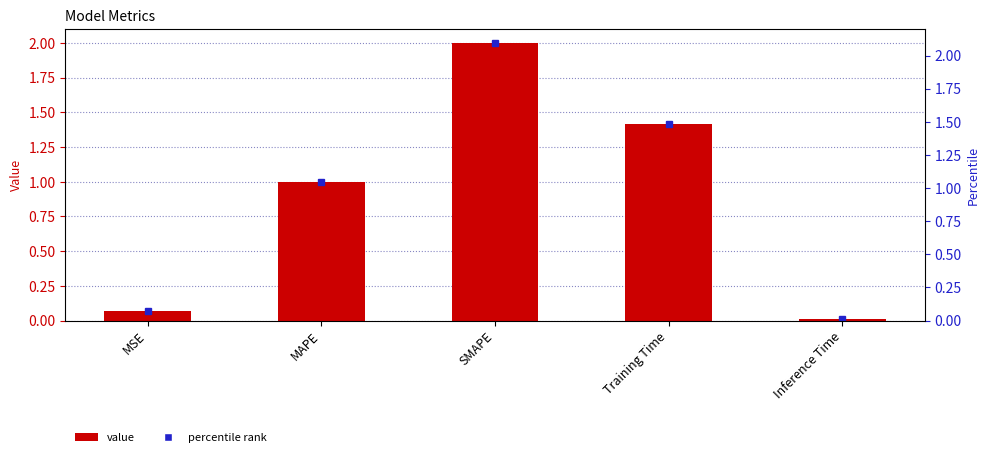

What is the change in value from MSE to MAPE?

+0.9